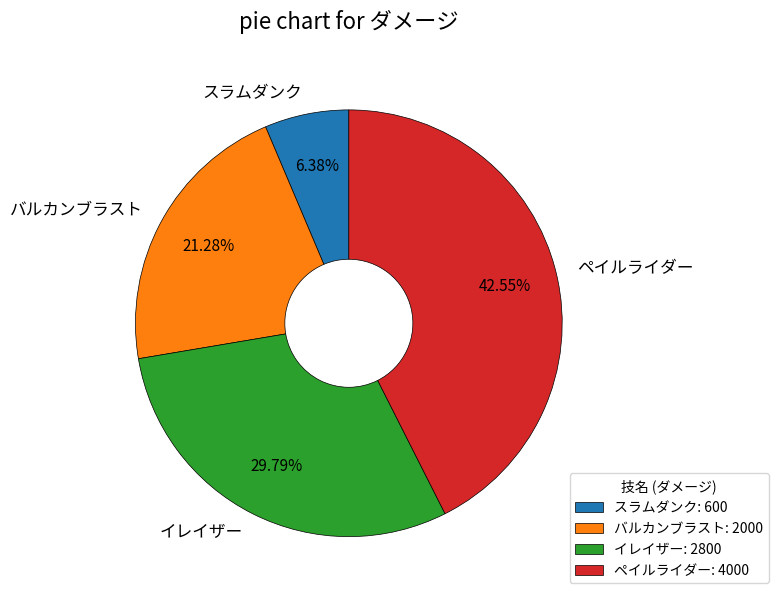

True or false: バルカンブラスト accounts for 21% of the total.

True